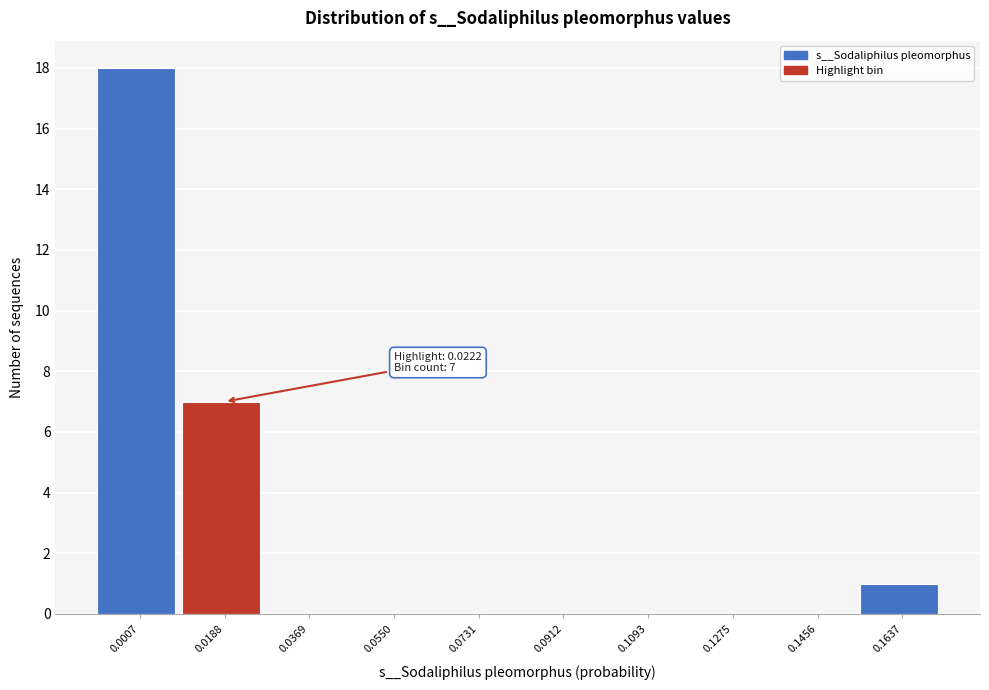

Reading left to right, what are all the values shown in this chart?

0.0007=18	0.0188=7	0.0369=0	0.0550=0	0.0731=0	0.0912=0	0.1093=0	0.1275=0	0.1456=0	0.1637=1